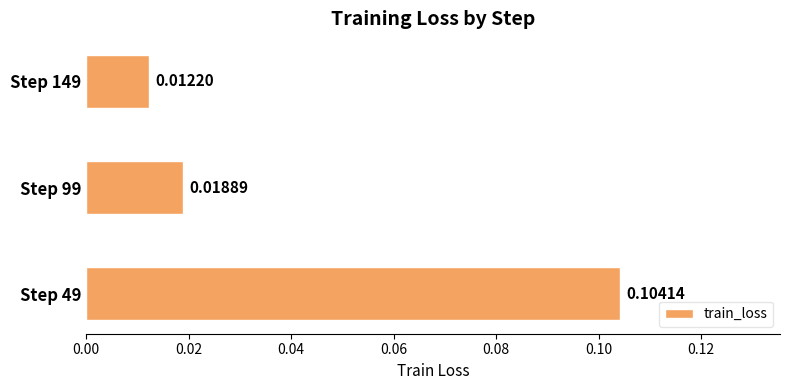

Are the bars horizontal?

Yes